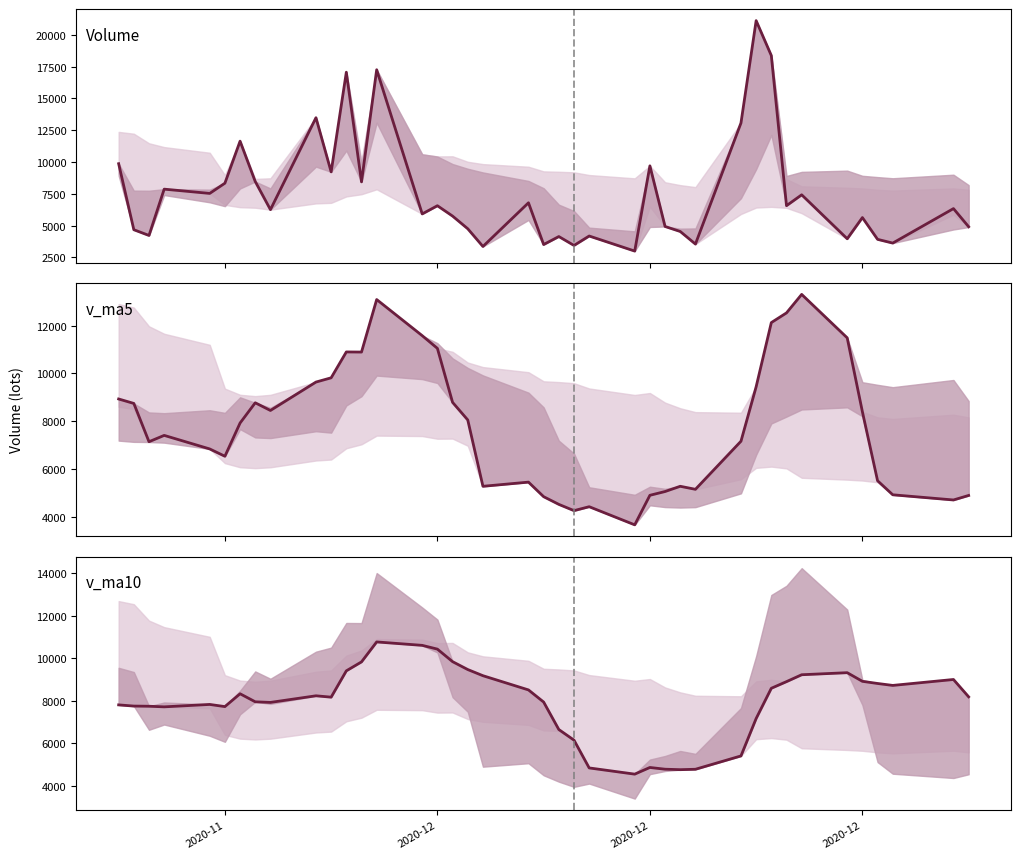

At how many categories does at least one series exceed 10020?

13